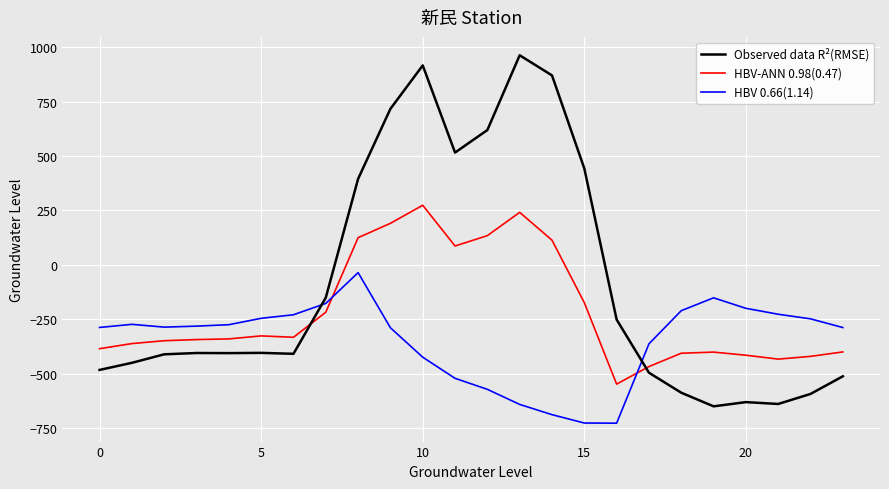

Which series has the largest total across all categories?

Observed data R²(RMSE)